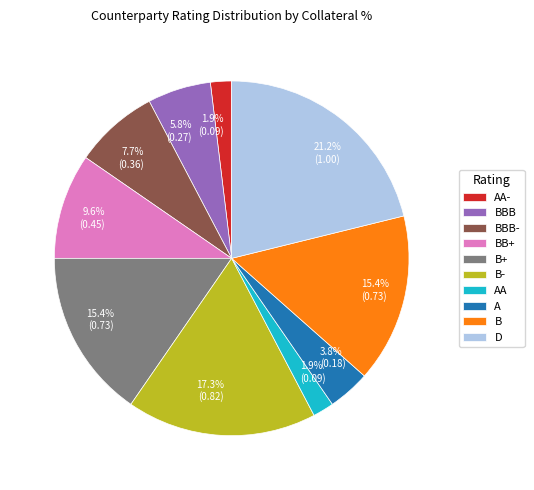

To the nearest percent, what is the difference between the largest and smallest slice percentages?

19%